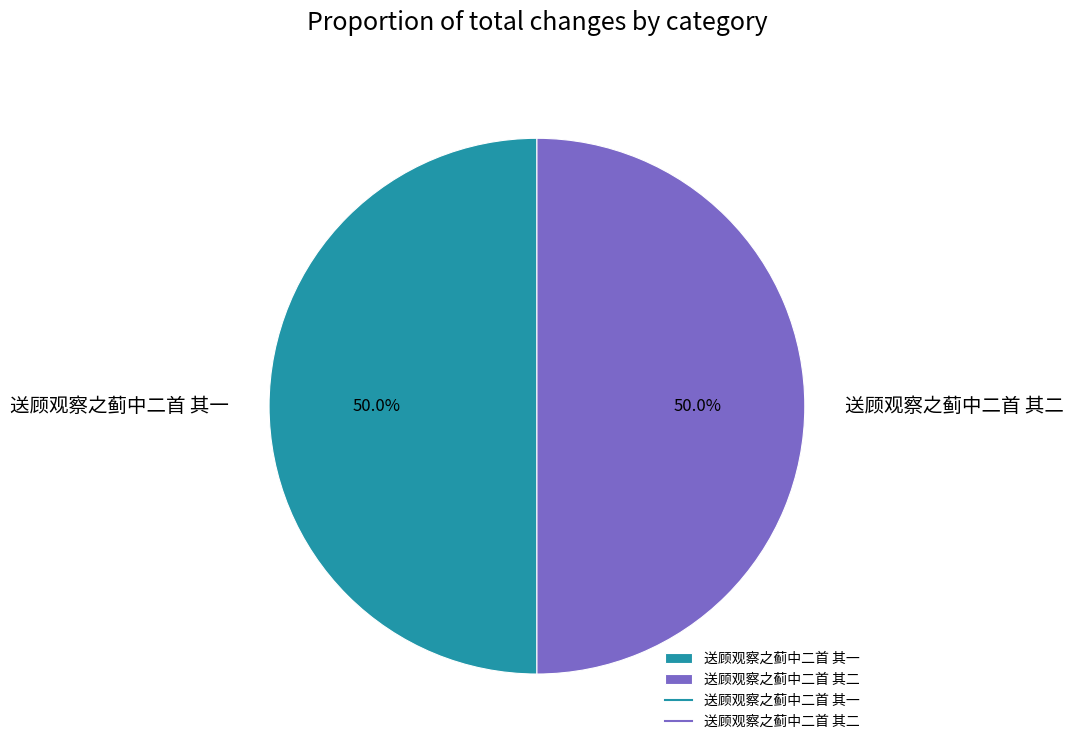

To the nearest percent, what is the combined percentage of 送顾观察之蓟中二首 其一 and 送顾观察之蓟中二首 其二?

100%